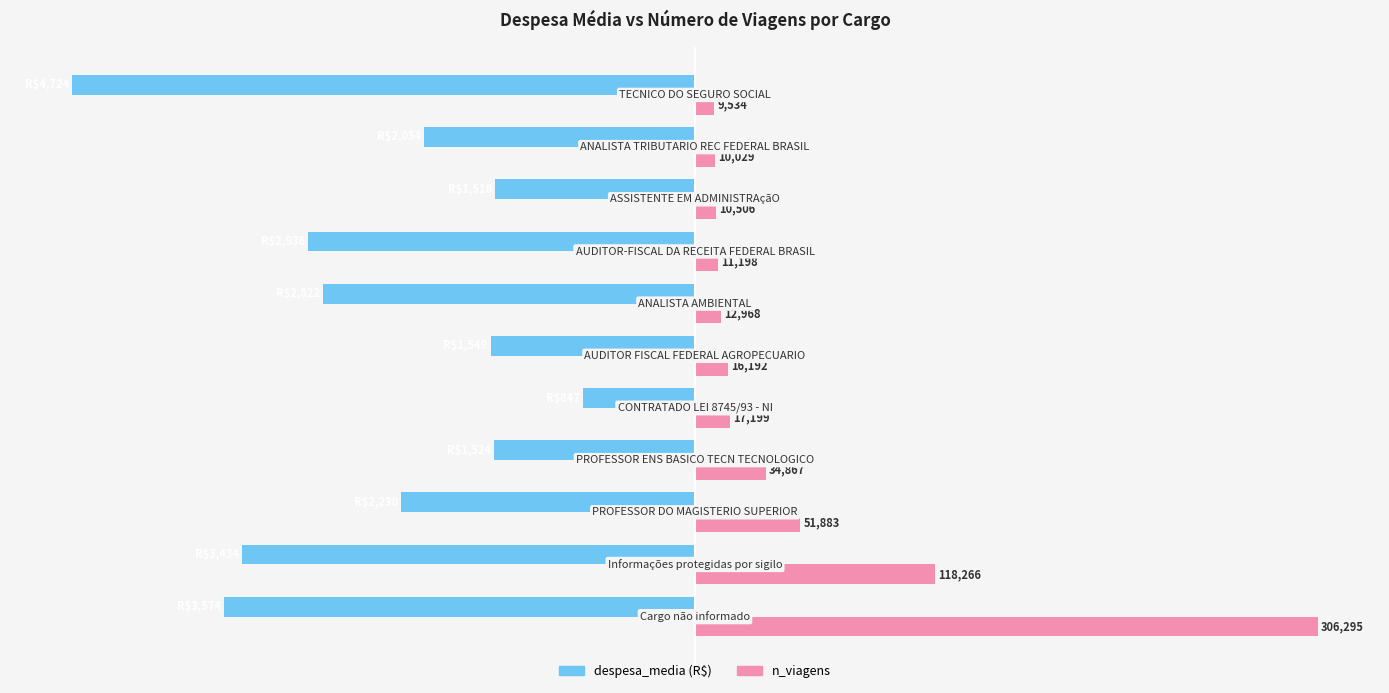

Does the chart contain stacked bars?

No